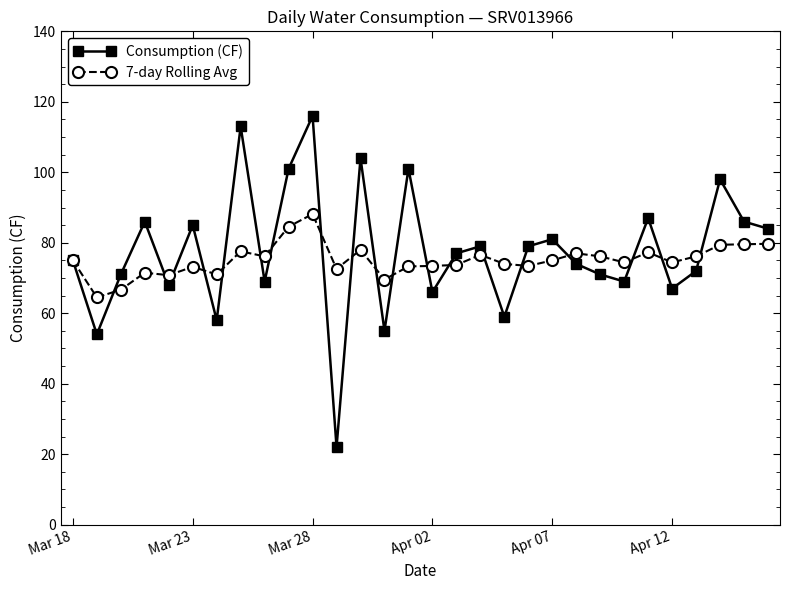

True or false: Consumption (CF) and 7-day Rolling Avg cross at least once.

True